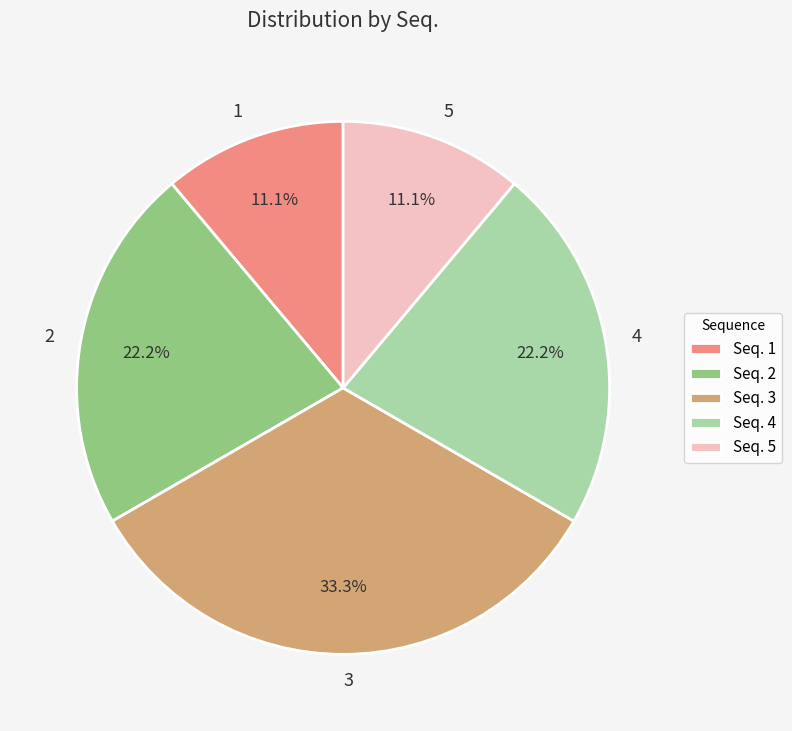

Is it true that 5 is 11% of the pie?

True